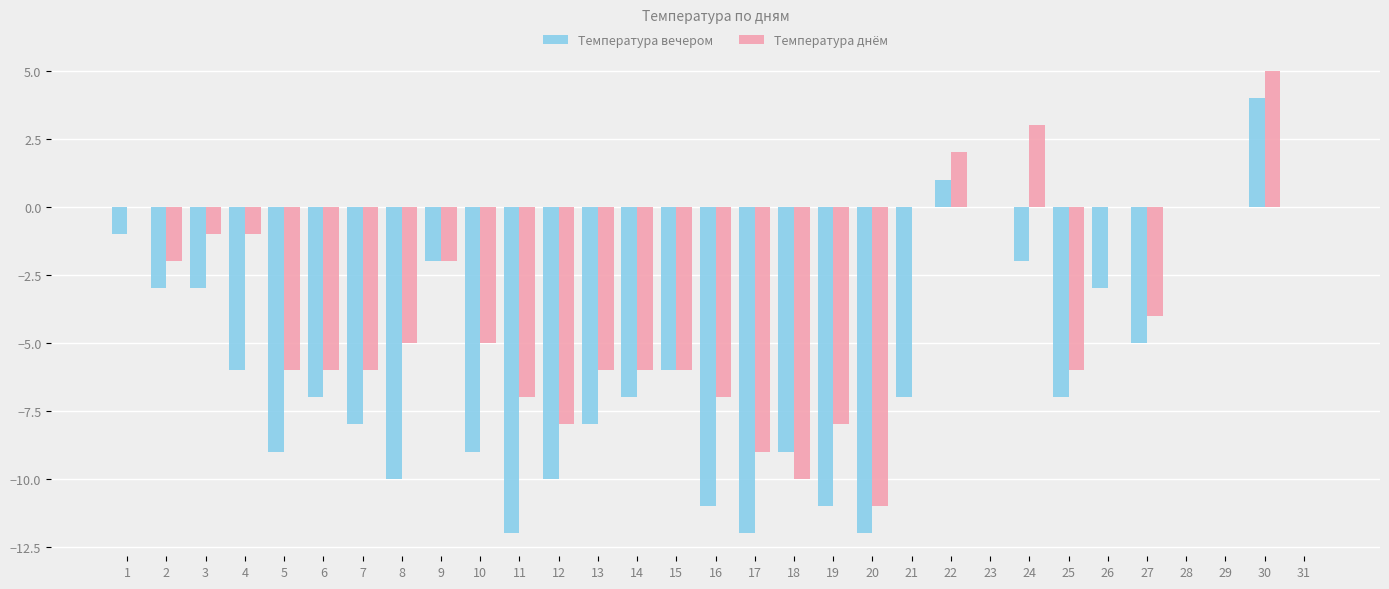

What are all the series names shown in the legend?

Температура вечером, Температура днём